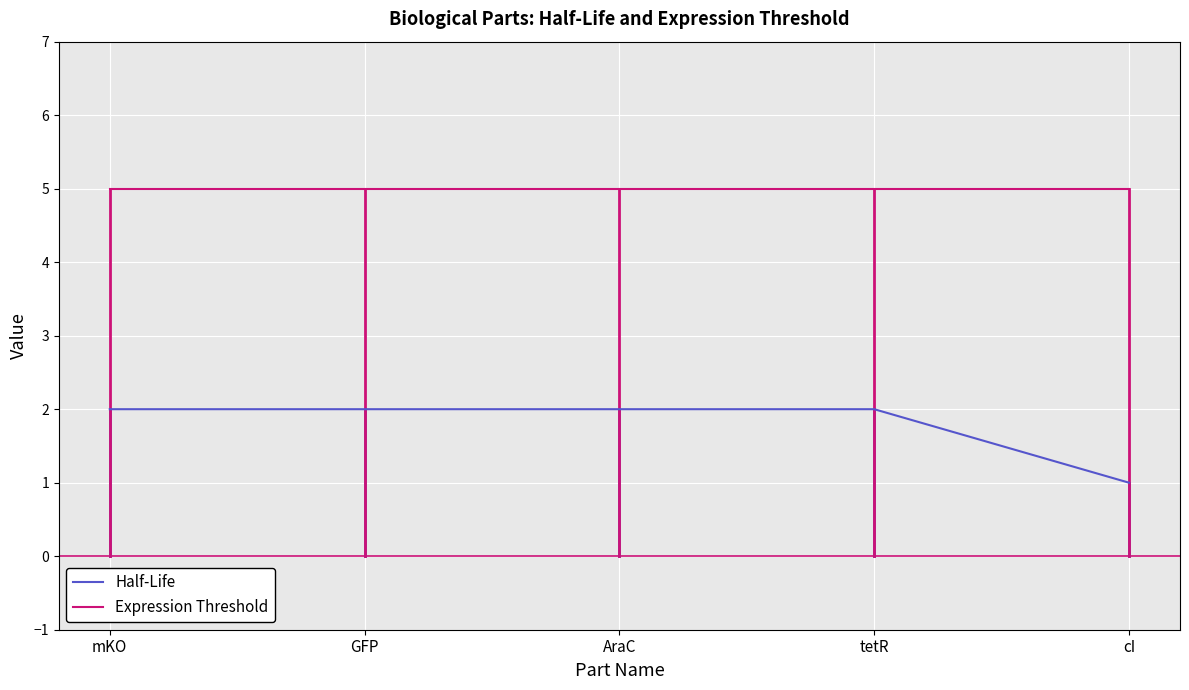

What position from the left is GFP?

2